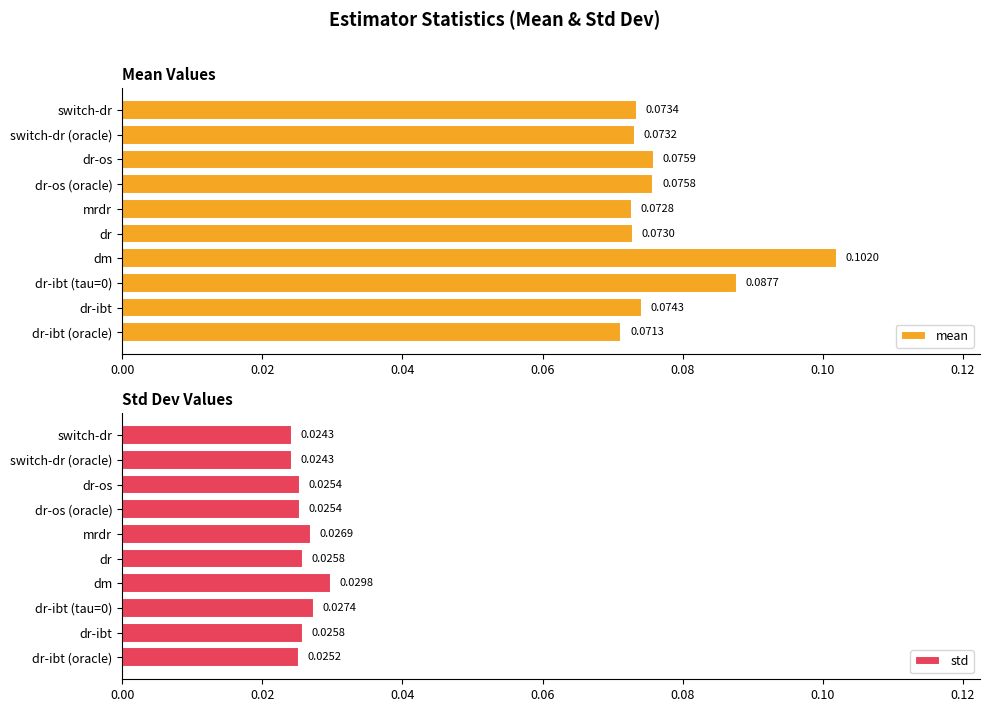

At which label is mean closest to 0?

dr-ibt (oracle)